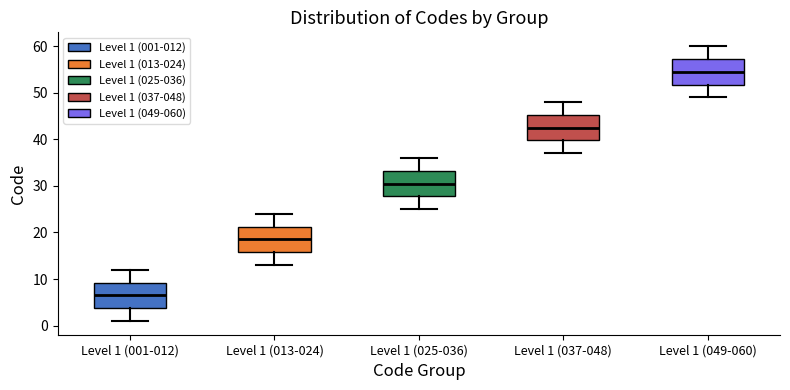

Reading left to right, read every box against the y-axis: the position of its median line, the range the box covers, and the ends of its whiskers. The values are not printed on the chart, so give them approximately, as read against the axis.

Level 1 (001-012): median 7, box 4 to 9, whiskers 1 to 12
Level 1 (013-024): median 19, box 16 to 21, whiskers 13 to 24
Level 1 (025-036): median 31, box 28 to 33, whiskers 25 to 36
Level 1 (037-048): median 43, box 40 to 45, whiskers 37 to 48
Level 1 (049-060): median 55, box 52 to 57, whiskers 49 to 60